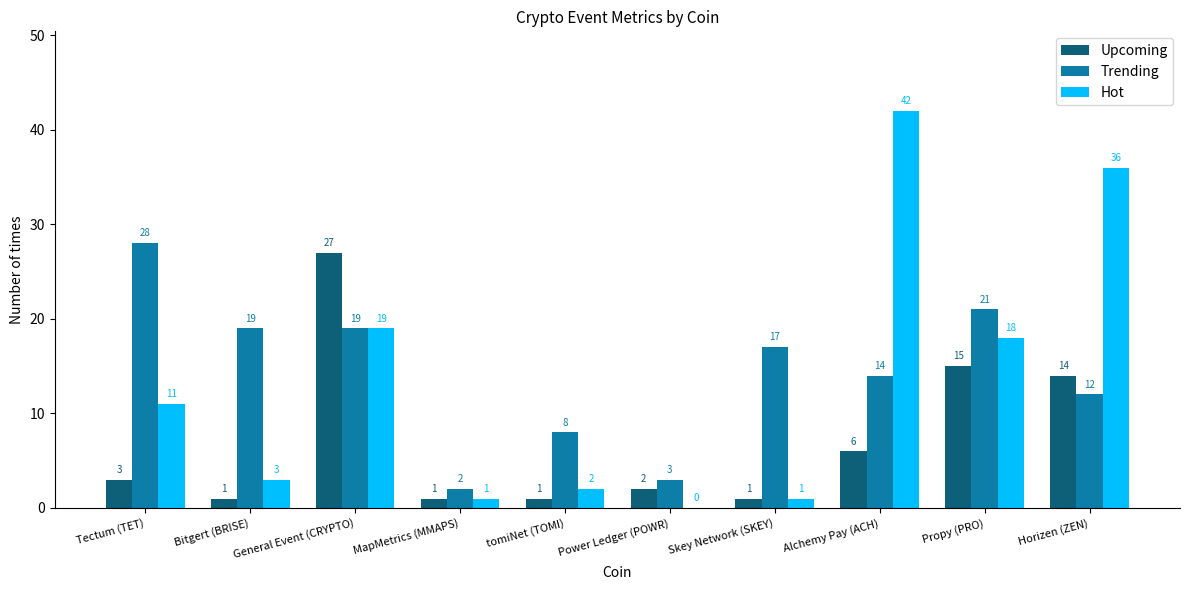

The value of Trending at Alchemy Pay (ACH) is 24. True or false?

False